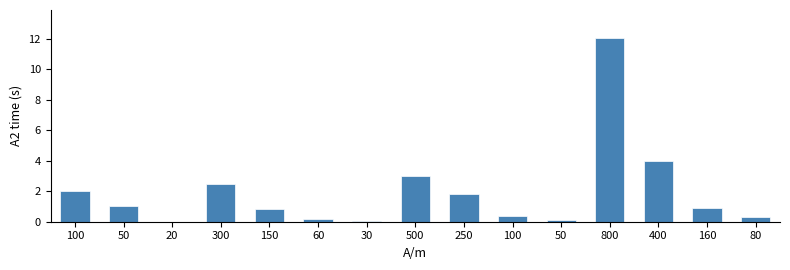

At which category does the chart reach its minimum across all series?

20